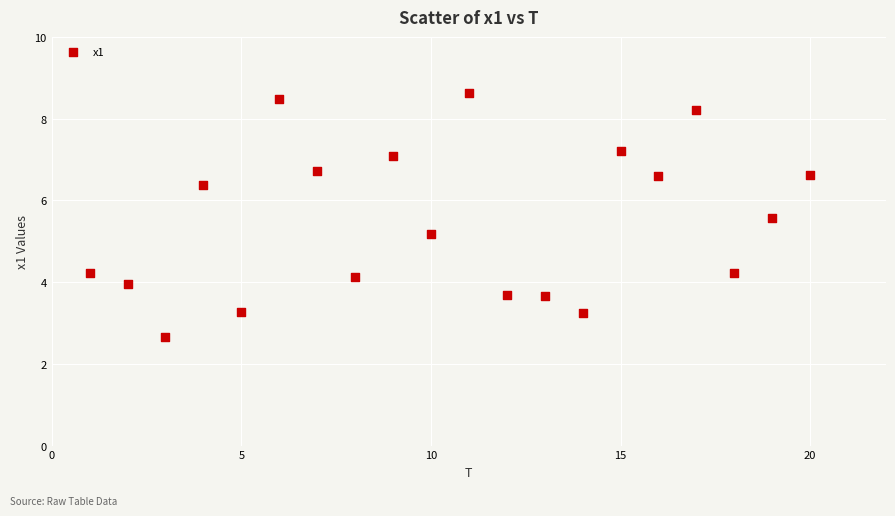

What Y value in the scatter plot is closest to 5?

5.2